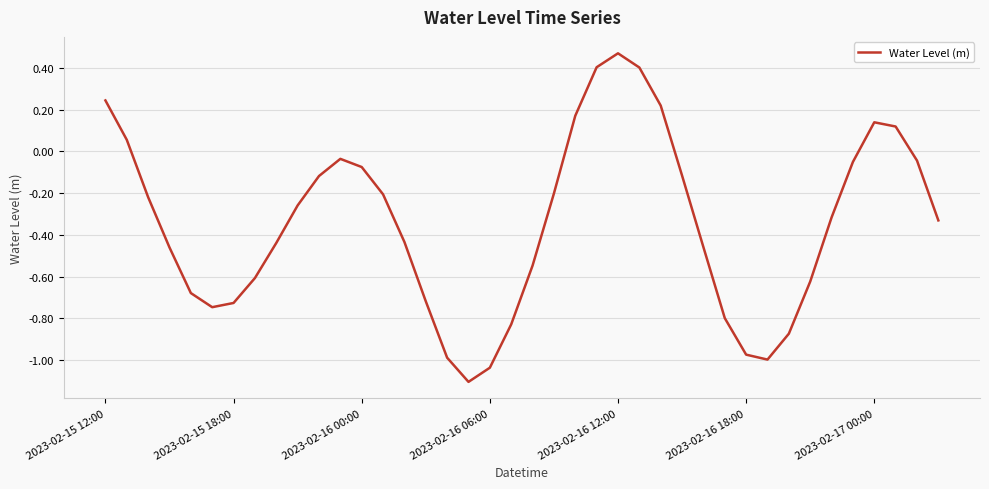

What is the minimum value shown in the chart?

-1.1